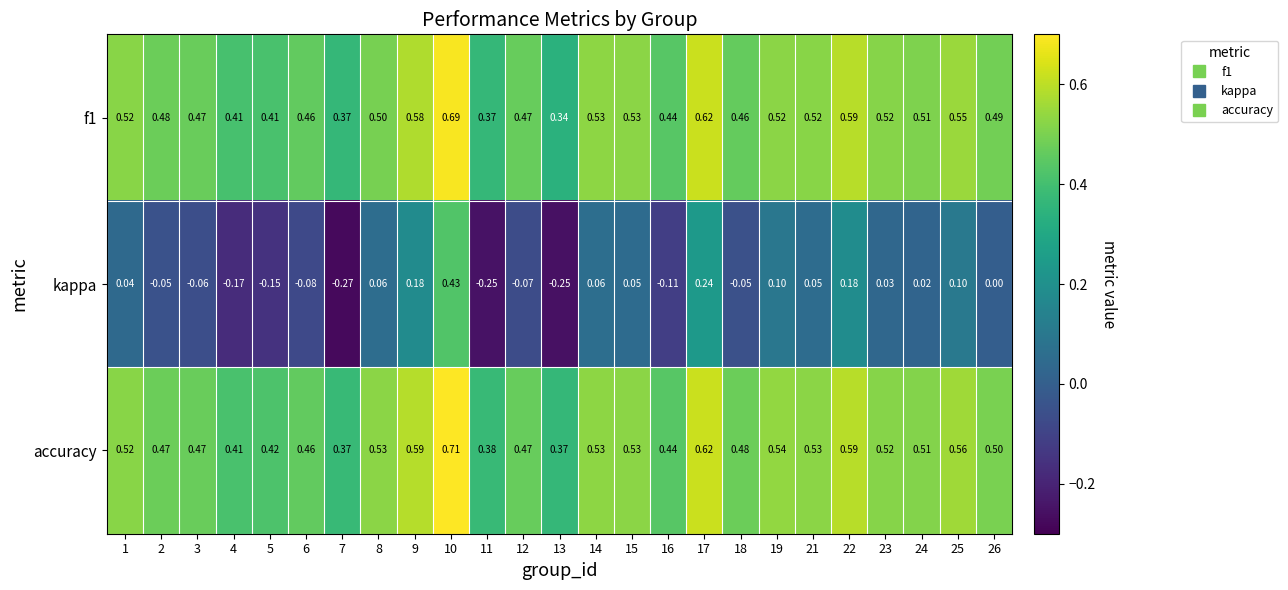

Which series has the largest total across all categories?

accuracy